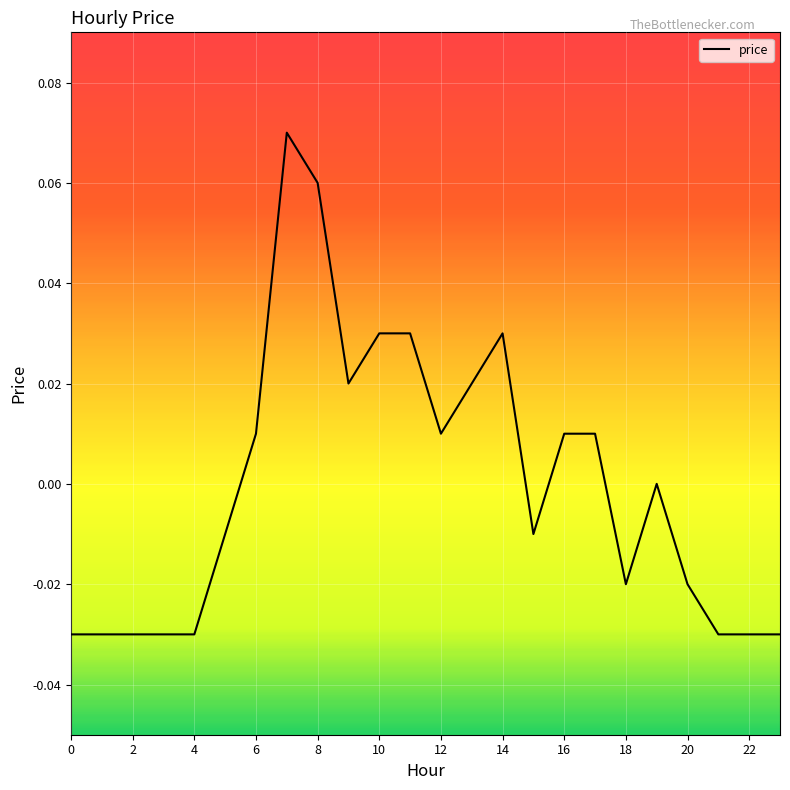

Reading left to right, extract all data points from this chart.

-0.0	-0.0	-0.0	-0.0	-0.0	-0.0	0.0	0.1	0.1	0.0	0.0	0.0	0.0	0.0	0.0	-0.0	0.0	0.0	-0.0	0.0	-0.0	-0.0	-0.0	-0.0